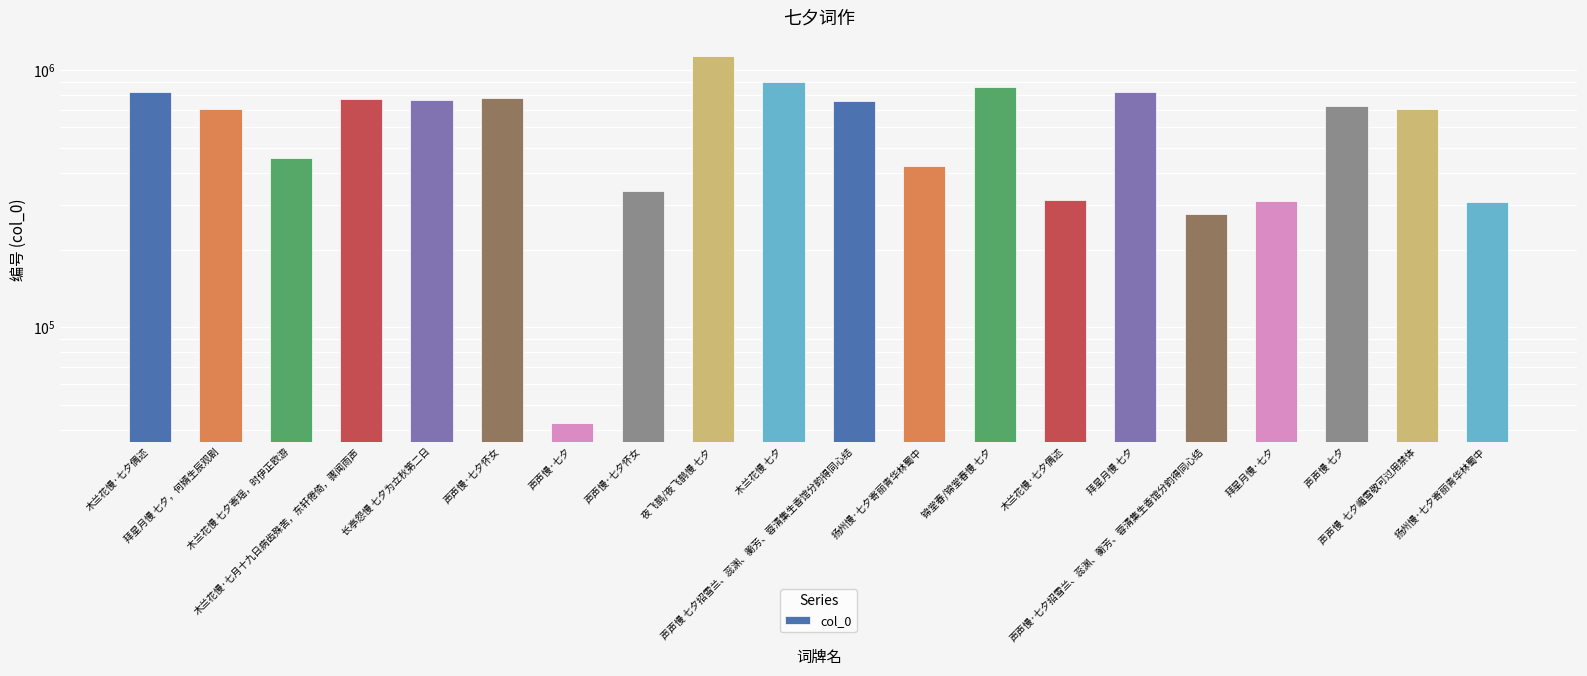

What is the difference between the values at 拜星月慢 七夕 and 长亭怨慢 七夕为立秋第二日?

59126